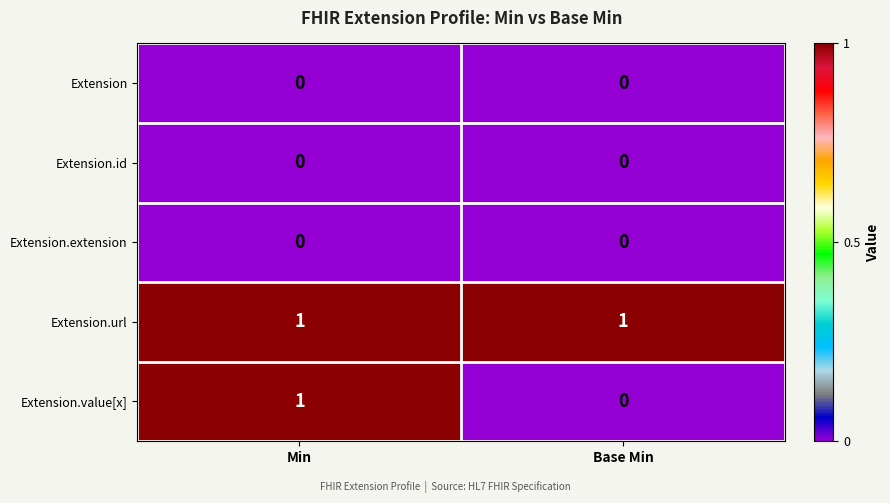

Reading left to right, list all the values displayed in this chart.

Extension: Min=0	Base Min=0
Extension.id: Min=0	Base Min=0
Extension.extension: Min=0	Base Min=0
Extension.url: Min=1	Base Min=1
Extension.value[x]: Min=1	Base Min=0